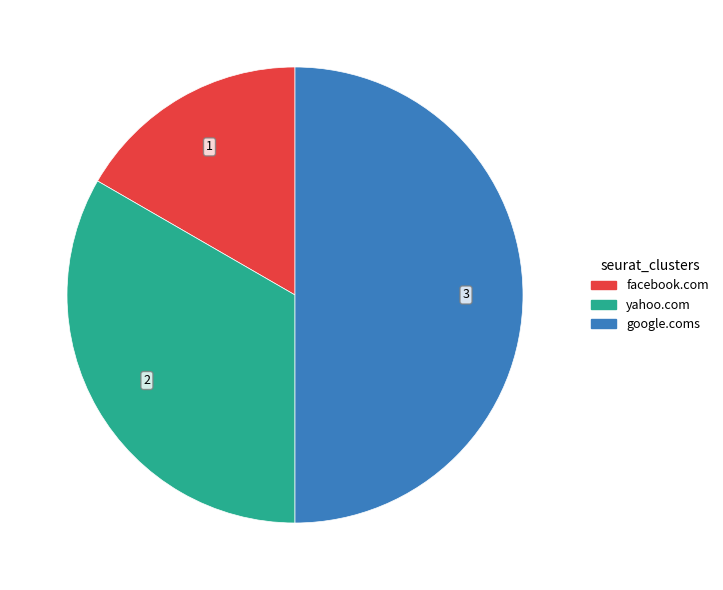

Is yahoo.com the majority of the pie?

No